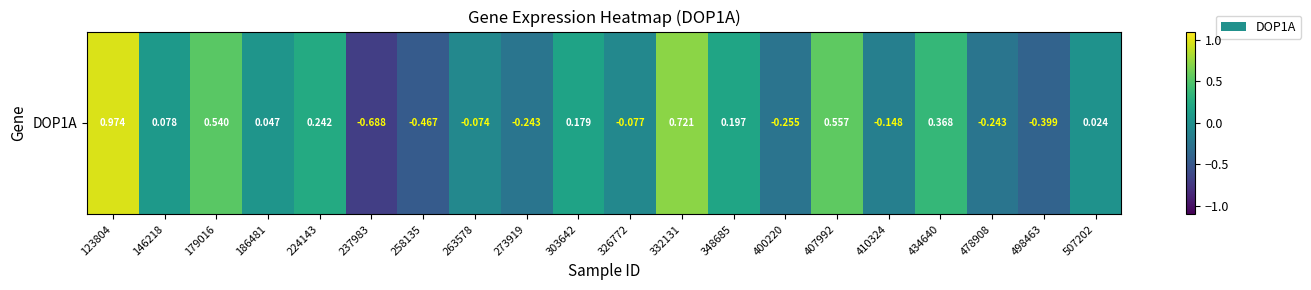

What is the sum of the values at 478908 and 303642?

-0.1